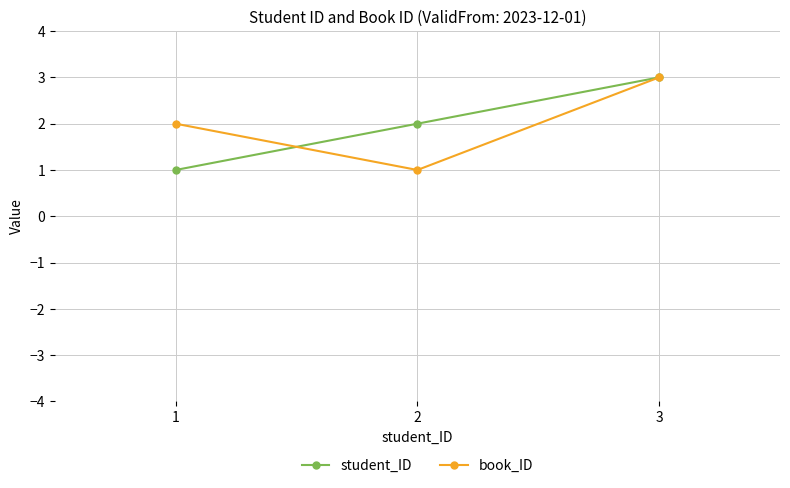

How many series are shown in this chart?

2